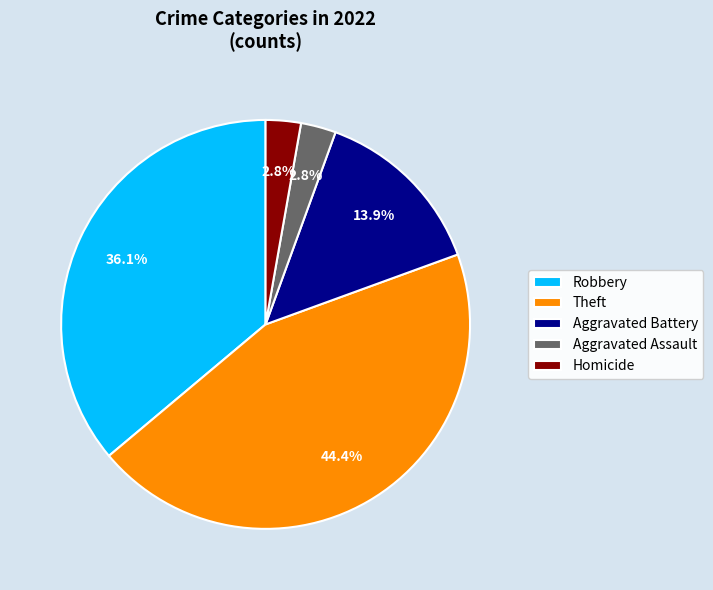

Is there any slice that represents more than half of the pie?

No